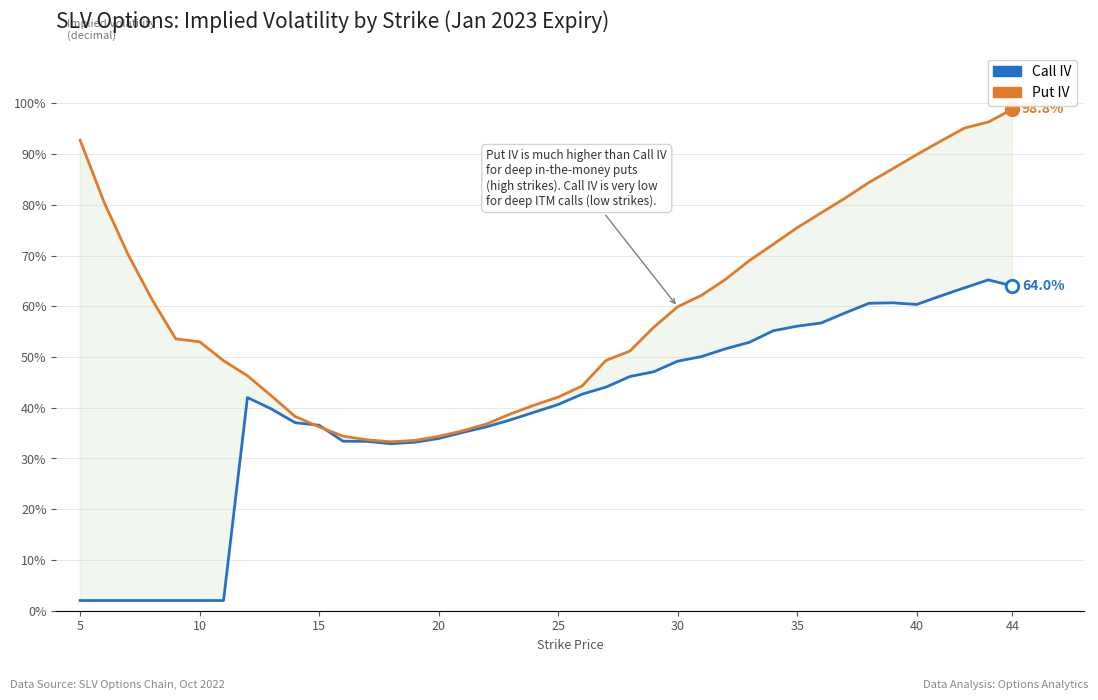

Which category has the lowest value in the Call IV series?

5